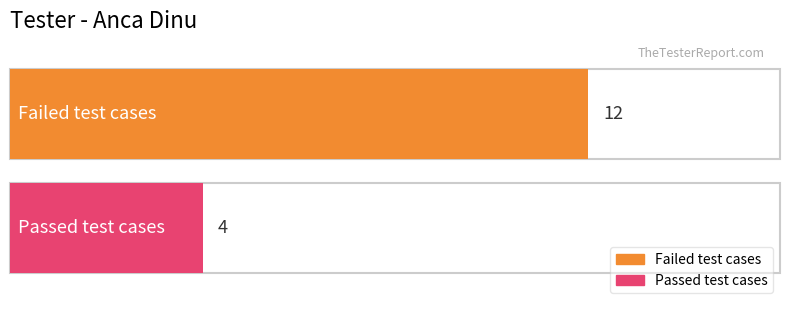

What is the change in value from Failed test cases to Passed test cases?

-8